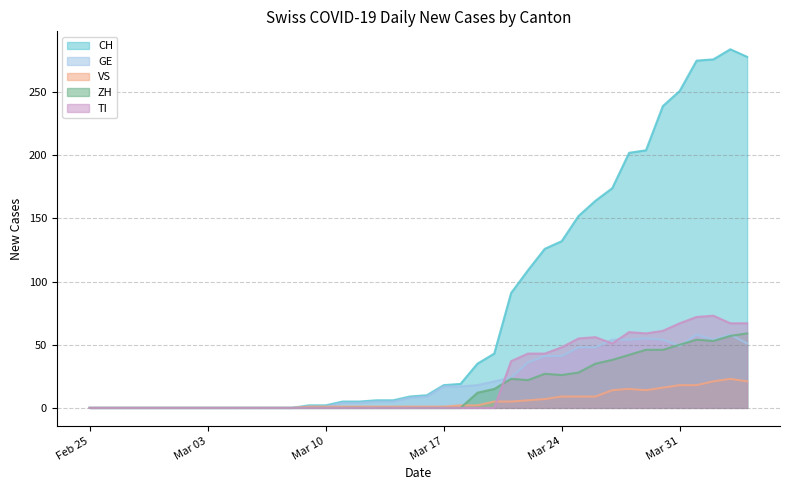

Which series has the largest range (max minus min)?

CH